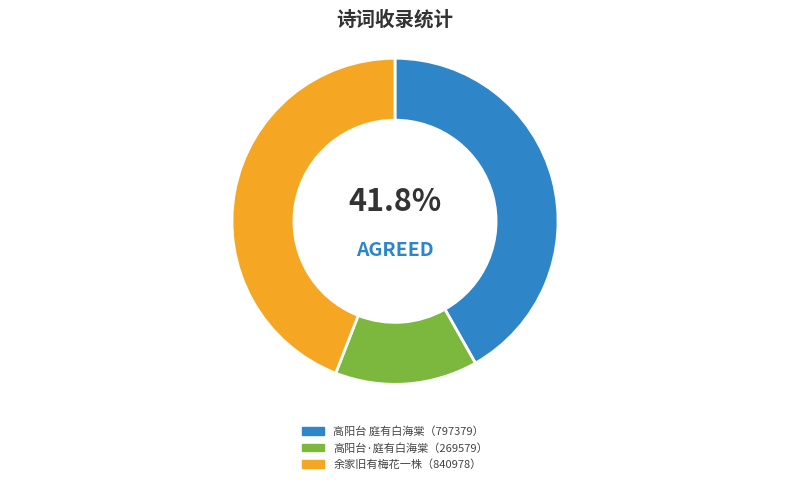

Is there any slice that represents more than half of the pie?

No